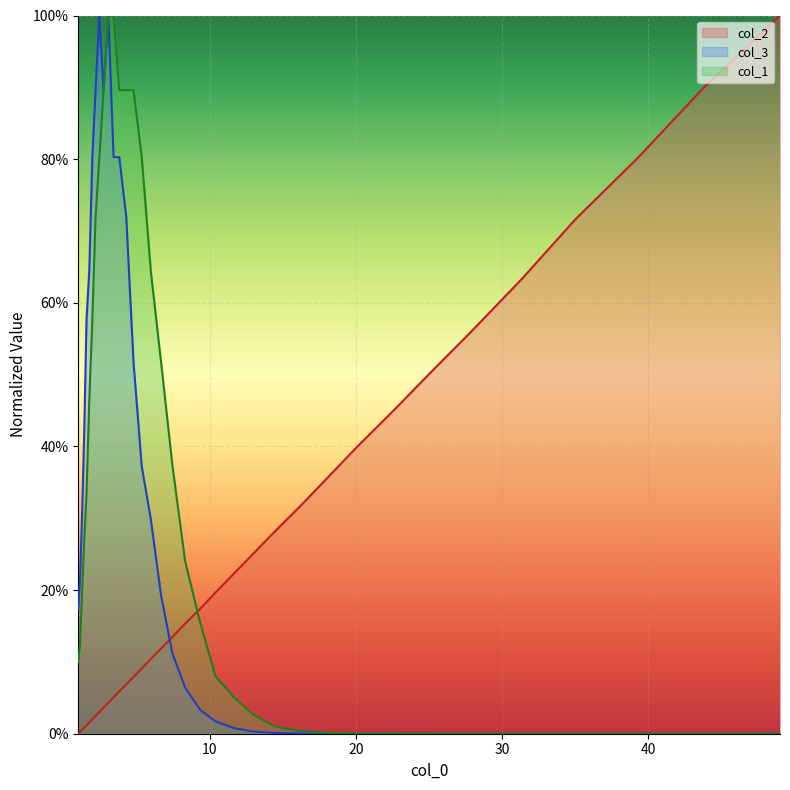

Rank the categories by col_1 value from lowest to highest.

39.30881723734125, 43.77962916250515, 35.04201472108054, 31.350723107838387, 49.02225510433863, 27.947737374753395, 25.04868030038358, 22.490688358951502, 20.121541208702247, 18.066712784856477, 16.192627923988276, 14.486912310090903, 12.960875113381341, 11.616425786996349, 10.39276283768556, 1.0054005190459099, 1.123778219334921, 9.348213371155888, 1.256093927074946, 8.318557176422573, 1.4065116152426316, 1.5692969356449216, 7.4556618476349605, 1.7572207939013098, 6.670289708835295, 1.9676486000720892, 5.967647904244445, 2.1875094669479833, 2.4494644925800824, 5.348615614003427, 2.737868932480694, 3.8095858636386324, 4.288822560205781, 4.78519766798705, 3.0657296970724675, 3.4205478056443384